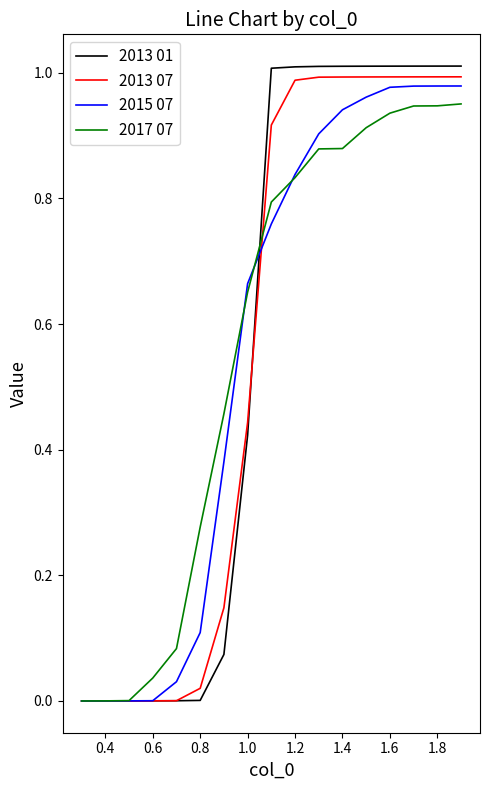

What is the sum of all 2013 07 values?

9.5